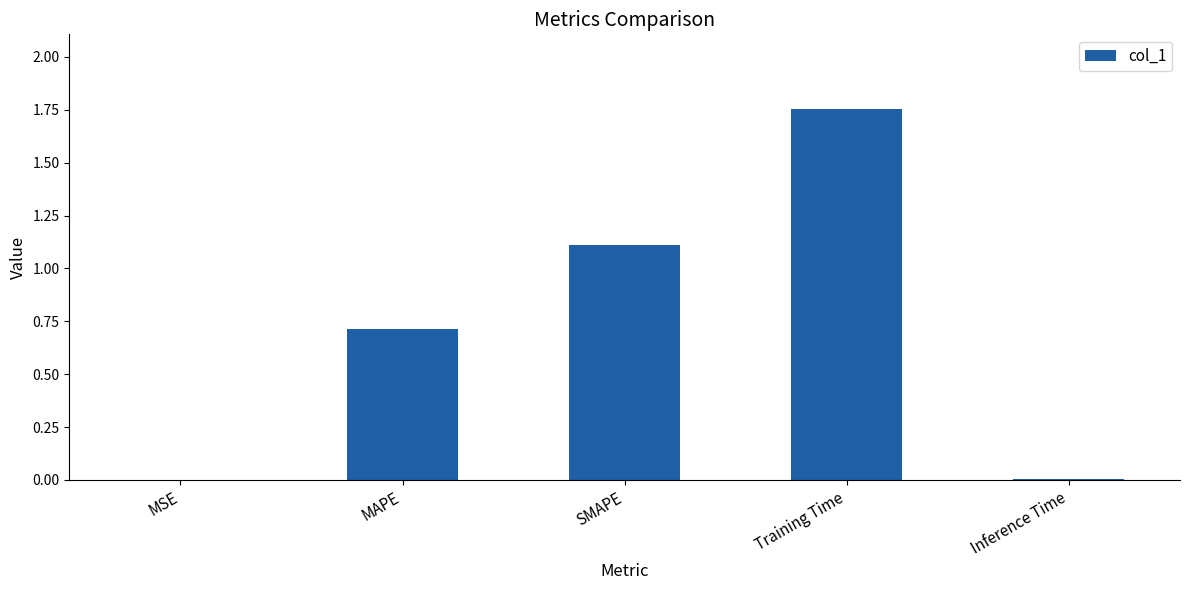

Is it true that the value at MSE is 0.0?

True